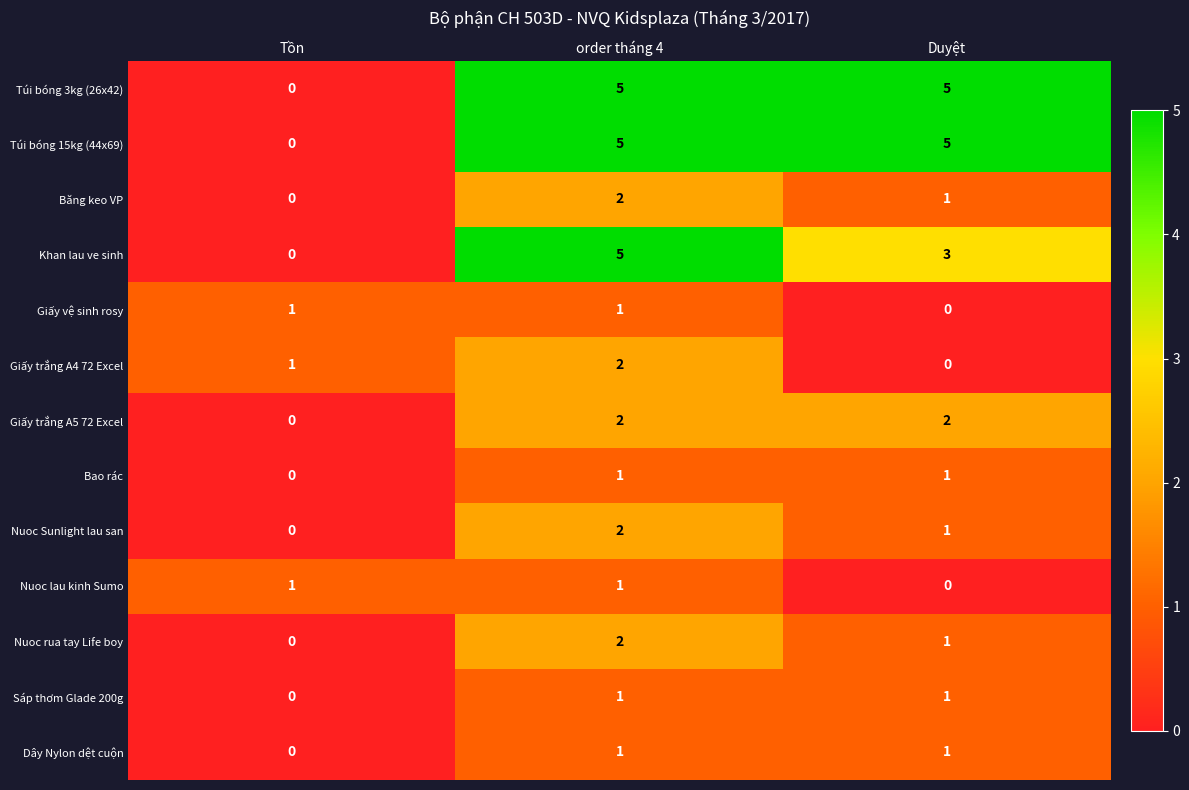

How many data points does each series have?

3